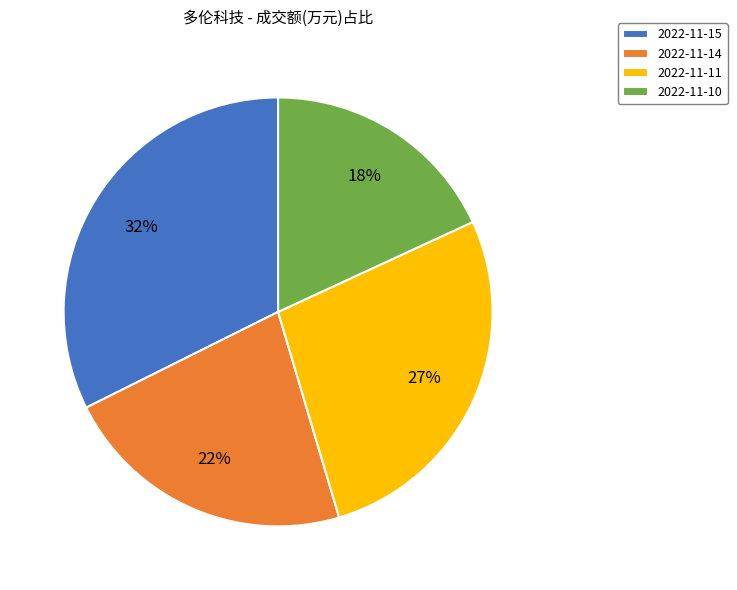

What percentage is the 2022-11-11 slice, to the nearest percent?

27%